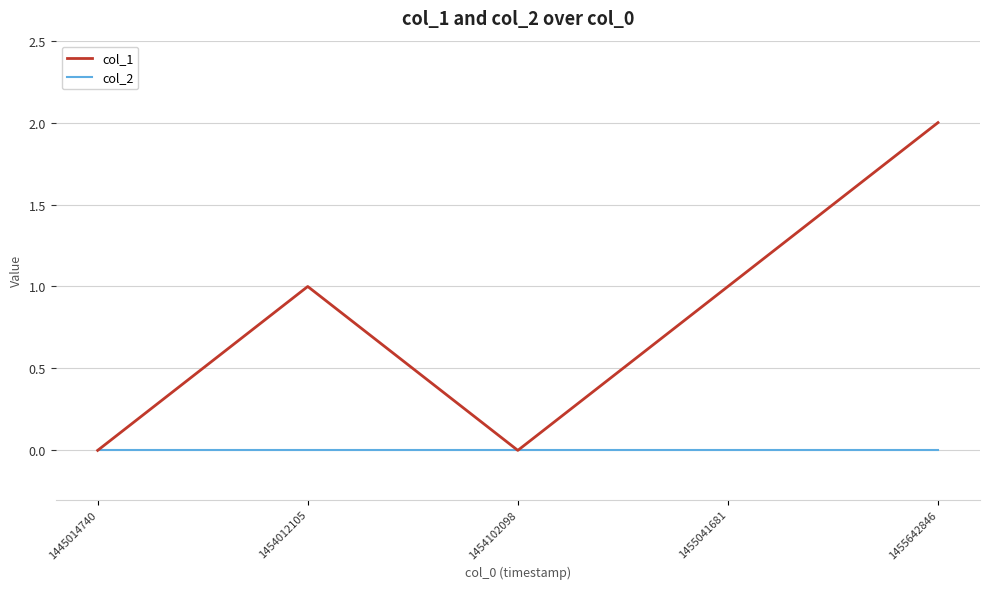

Where is the first local minimum for col_1?

1454102098